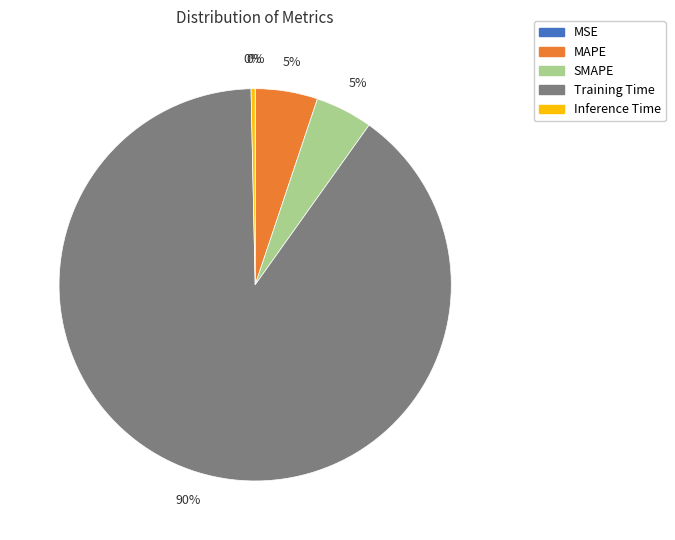

Is Training Time the majority of the pie?

Yes